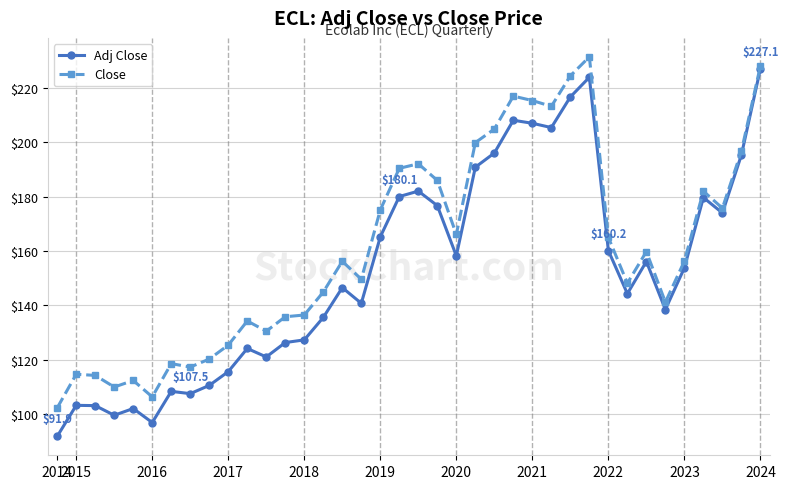

At how many categories does at least one series exceed 161?

17